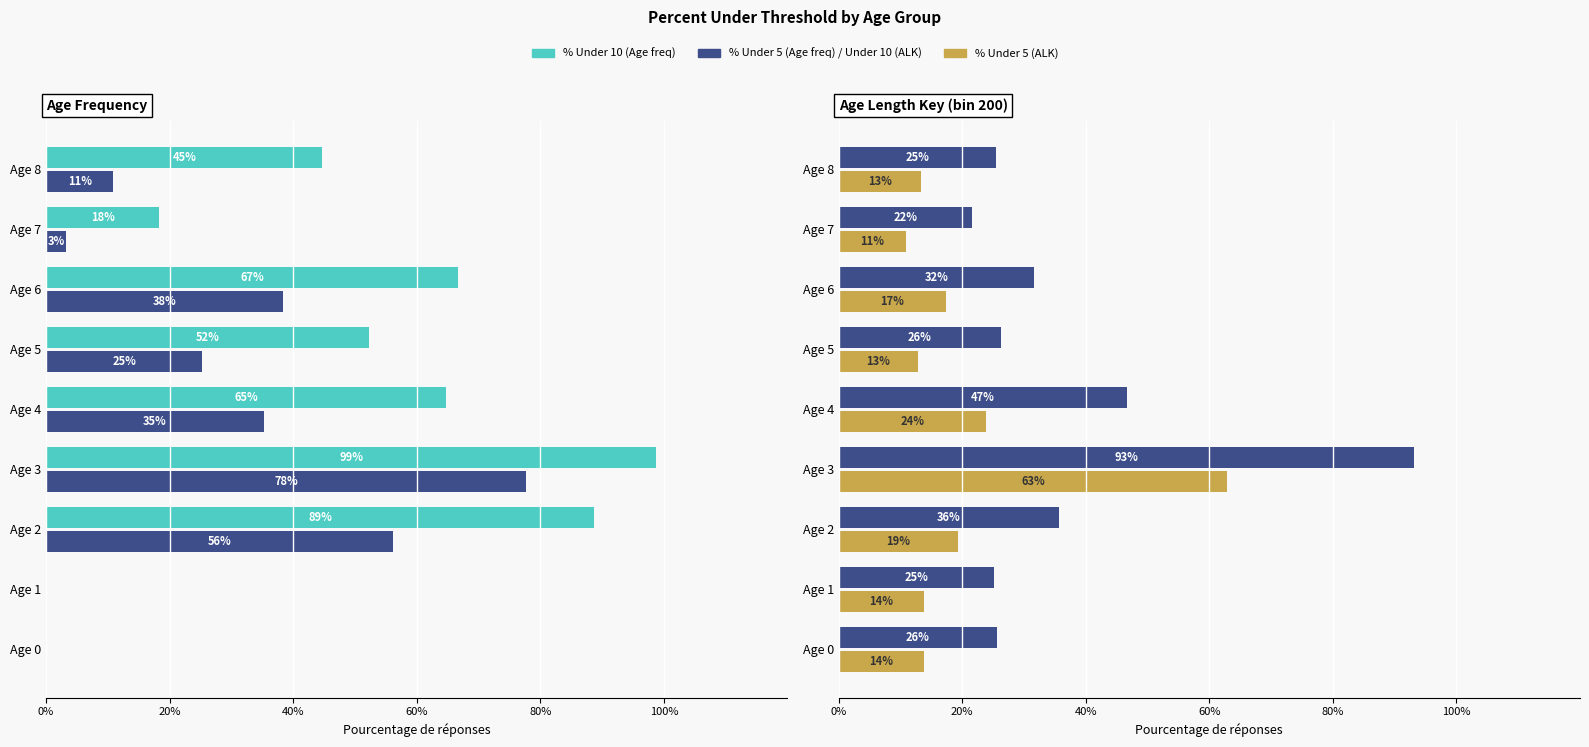

What is the difference between the second highest and second lowest values in the percent_under_10_model (ALK bin200) series?

21.5